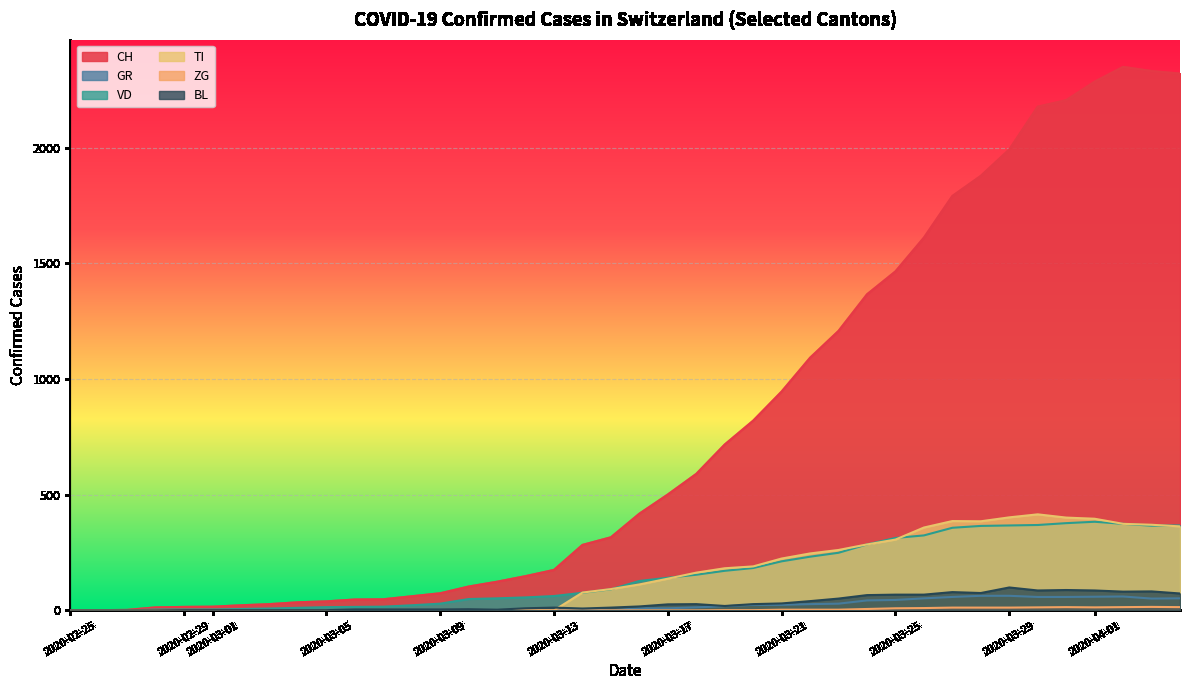

Which series has the largest range (max minus min)?

CH